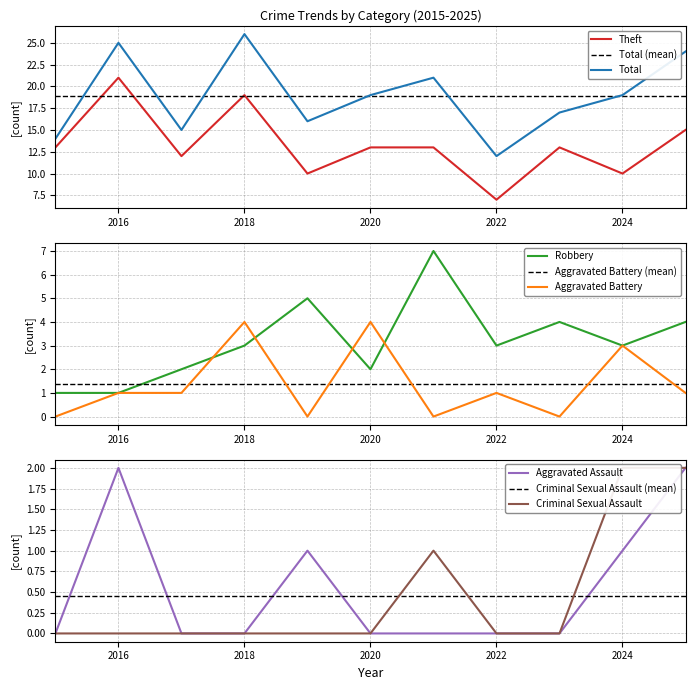

What is the difference between the maximum and second lowest values in the Aggravated Assault series?

2